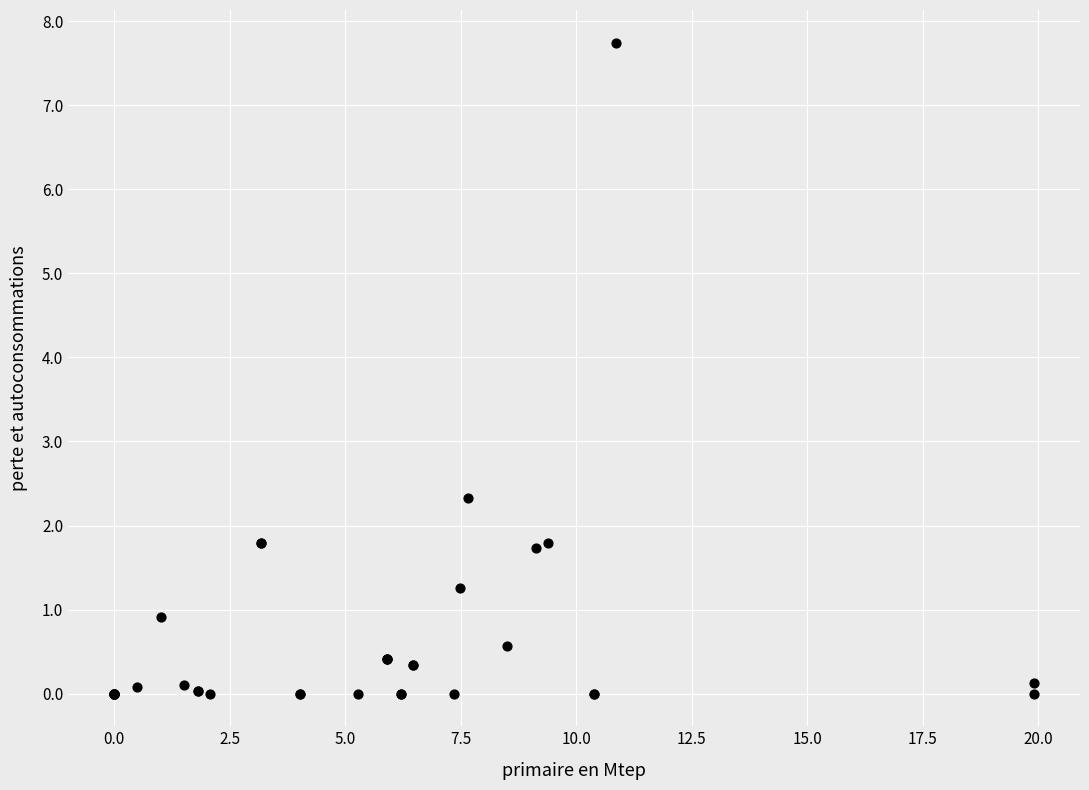

What Y value in the scatter plot is closest to 3?

2.3